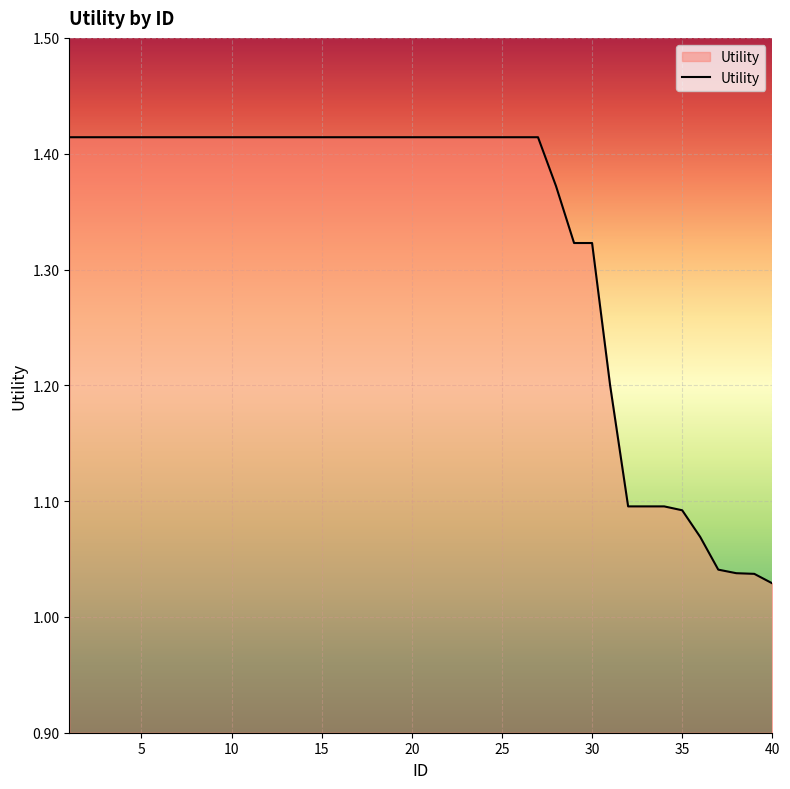

What is the difference between the maximum and minimum values?

0.4